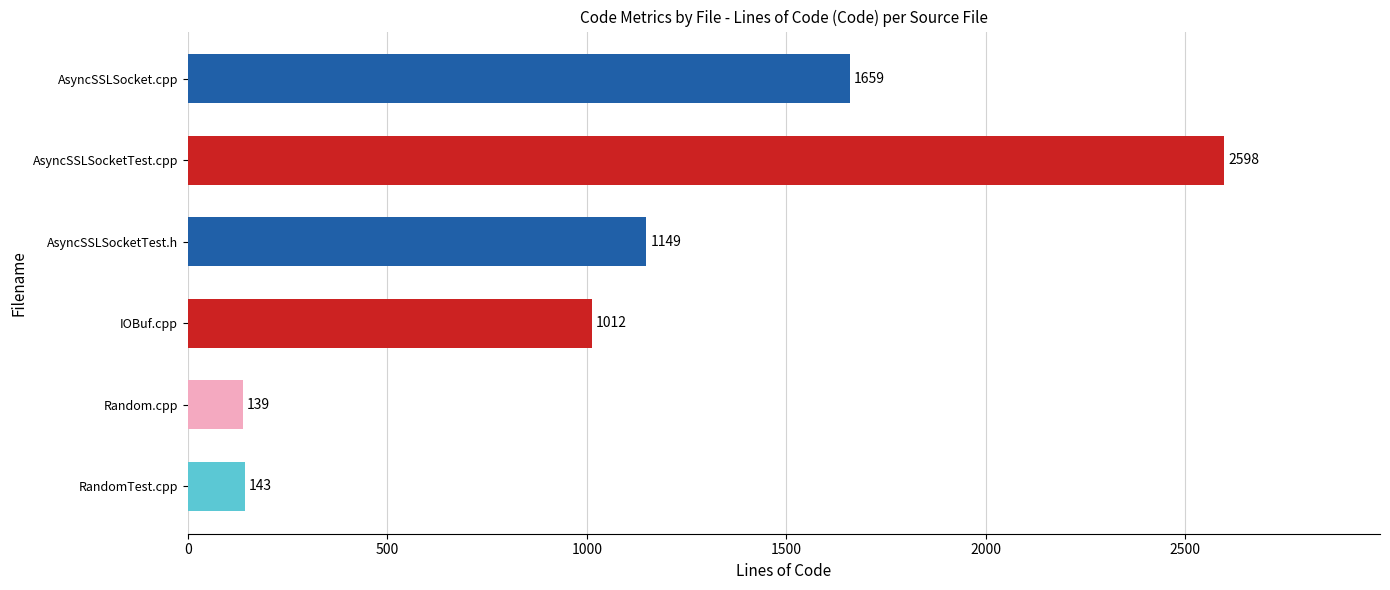

At which label is the value closest to 1368?

AsyncSSLSocketTest.h